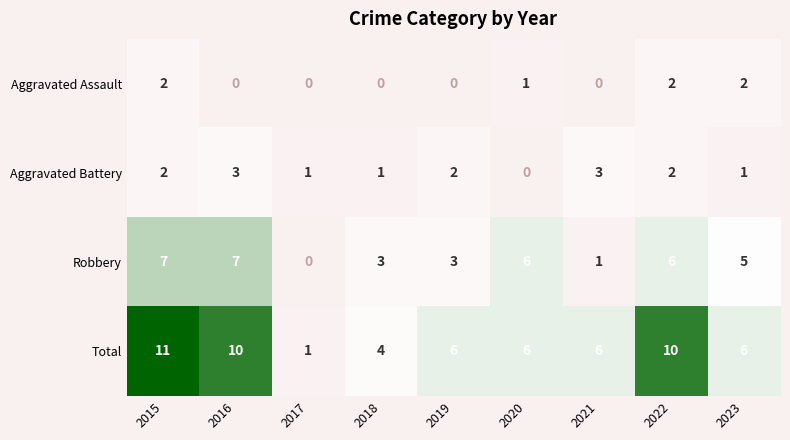

What is the spread (max minus min) of values at 2020?

6